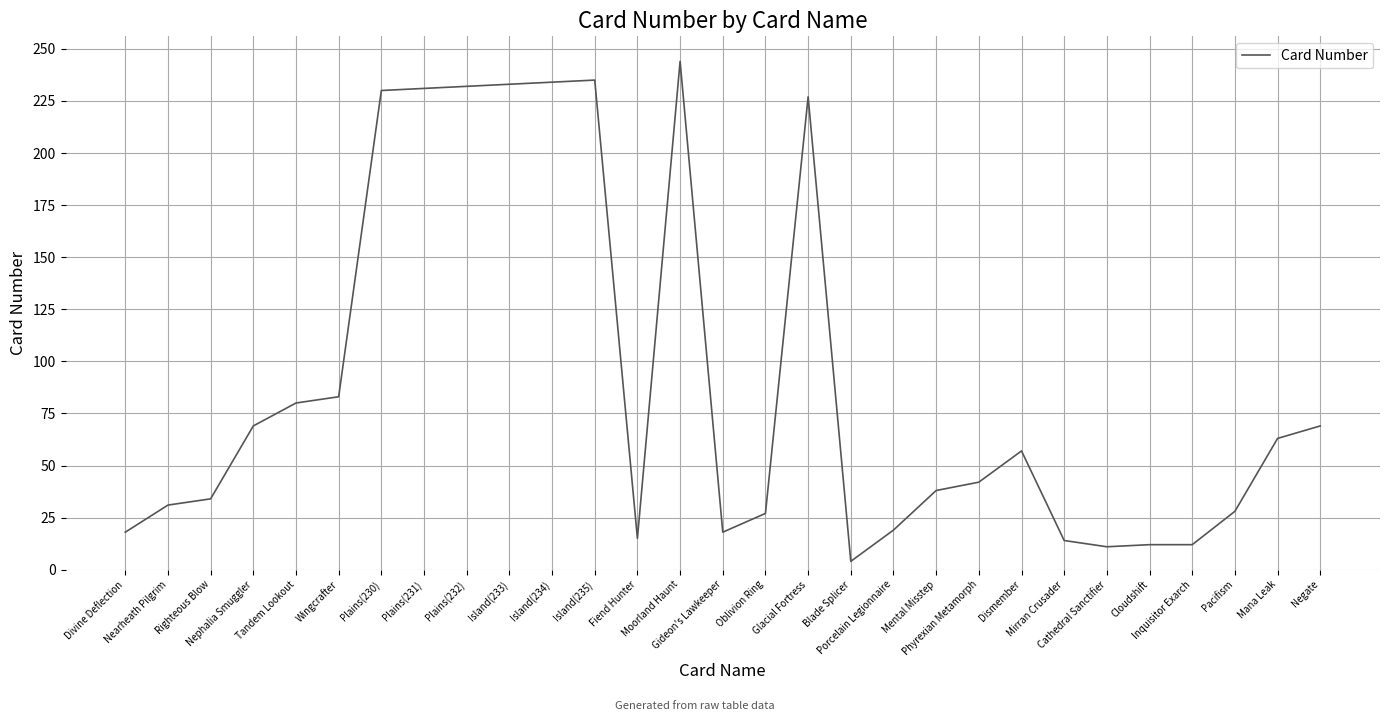

The chart shows a value of 34 at Righteous Blow. True or false?

True